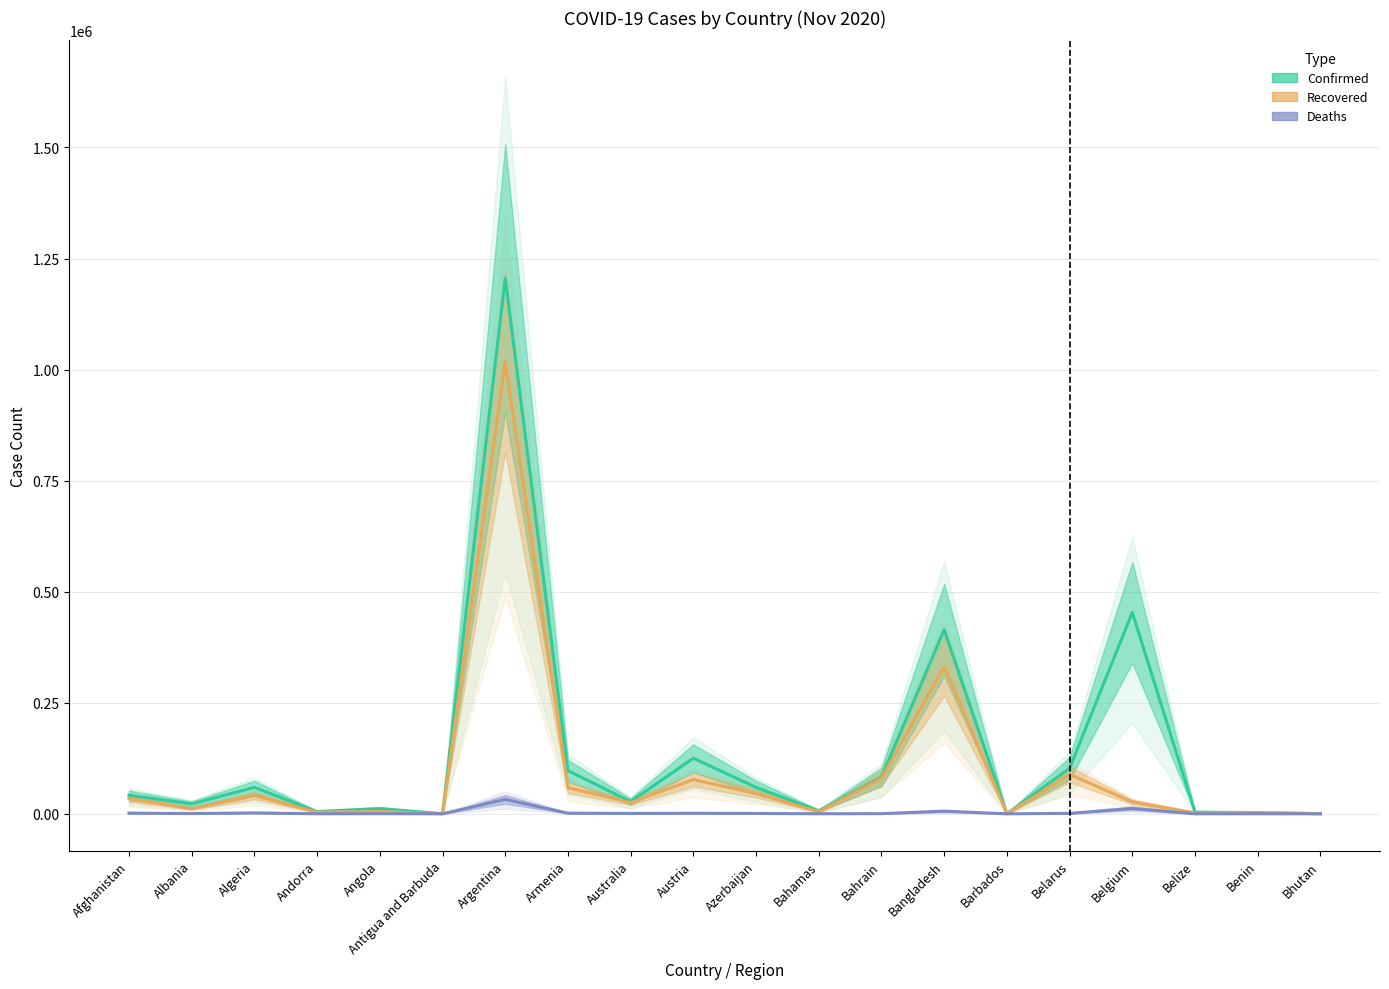

At how many categories does at least one series exceed 717050?

1